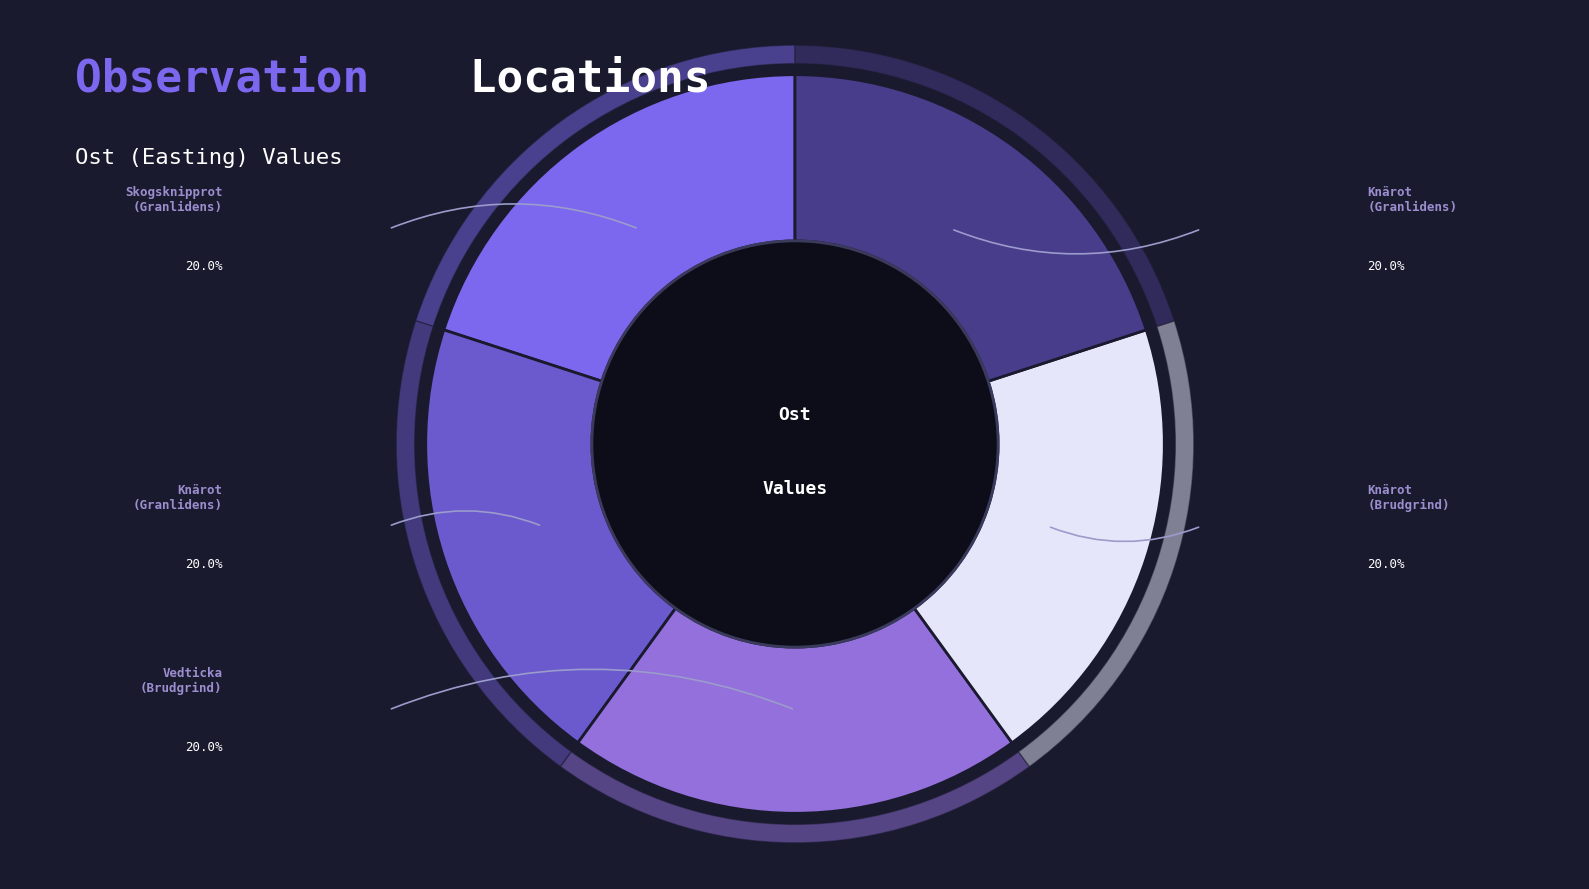

Which slice is the largest?

Vedticka
(Brudgrind)